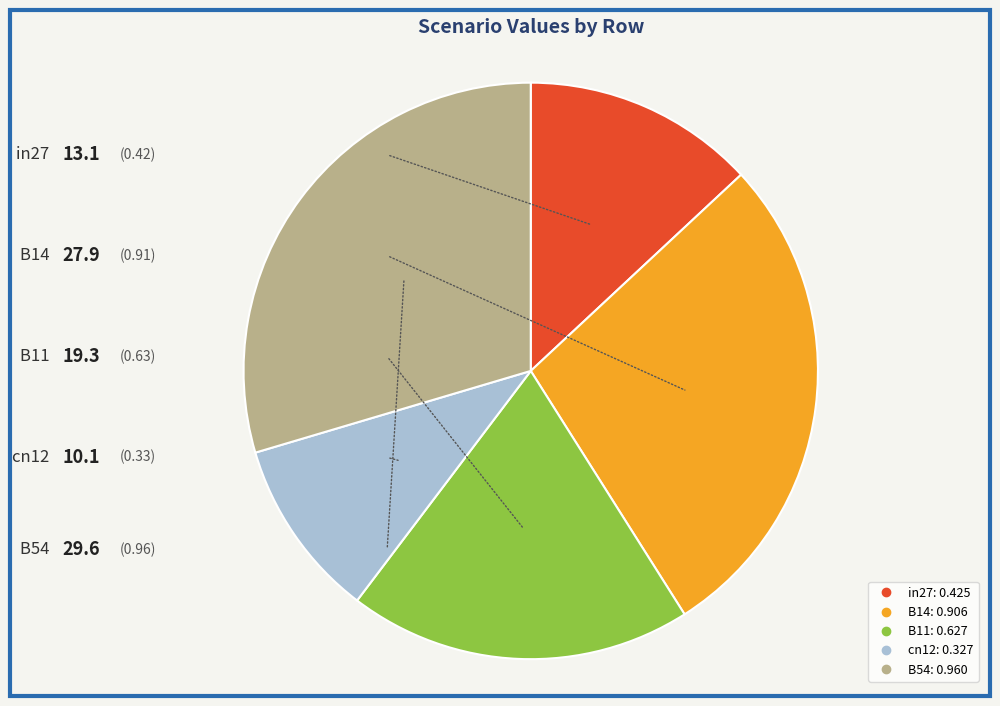

True or false: B54 accounts for 30% of the total.

True